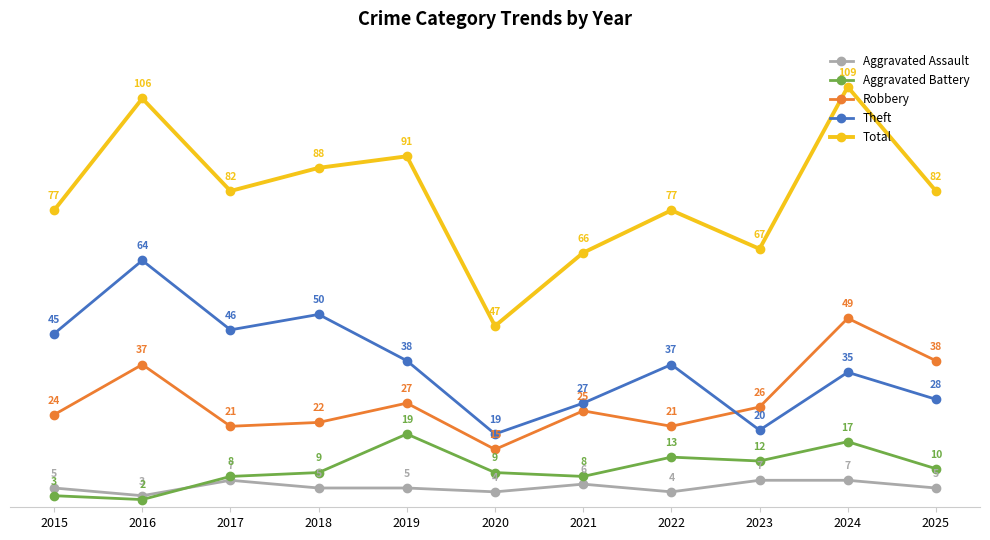

Reading left to right, extract all data points from this chart.

Aggravated Assault: 2015=5	2016=3	2017=7	2018=5	2019=5	2020=4	2021=6	2022=4	2023=7	2024=7	2025=5
Aggravated Battery: 2015=3	2016=2	2017=8	2018=9	2019=19	2020=9	2021=8	2022=13	2023=12	2024=17	2025=10
Robbery: 2015=24	2016=37	2017=21	2018=22	2019=27	2020=15	2021=25	2022=21	2023=26	2024=49	2025=38
Theft: 2015=45	2016=64	2017=46	2018=50	2019=38	2020=19	2021=27	2022=37	2023=20	2024=35	2025=28
Total: 2015=77	2016=106	2017=82	2018=88	2019=91	2020=47	2021=66	2022=77	2023=67	2024=109	2025=82